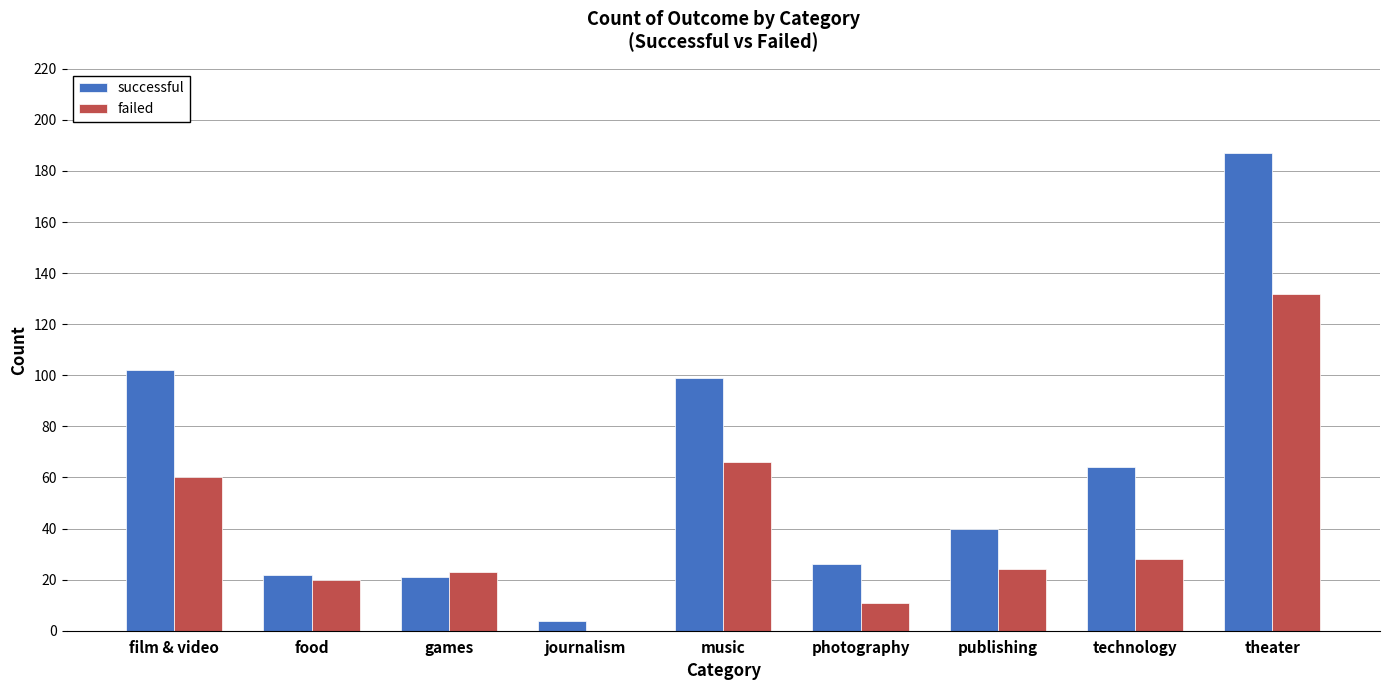

Reading left to right, extract all data points from this chart.

successful: 102	22	21	4	99	26	40	64	187
failed: 60	20	23	0	66	11	24	28	132